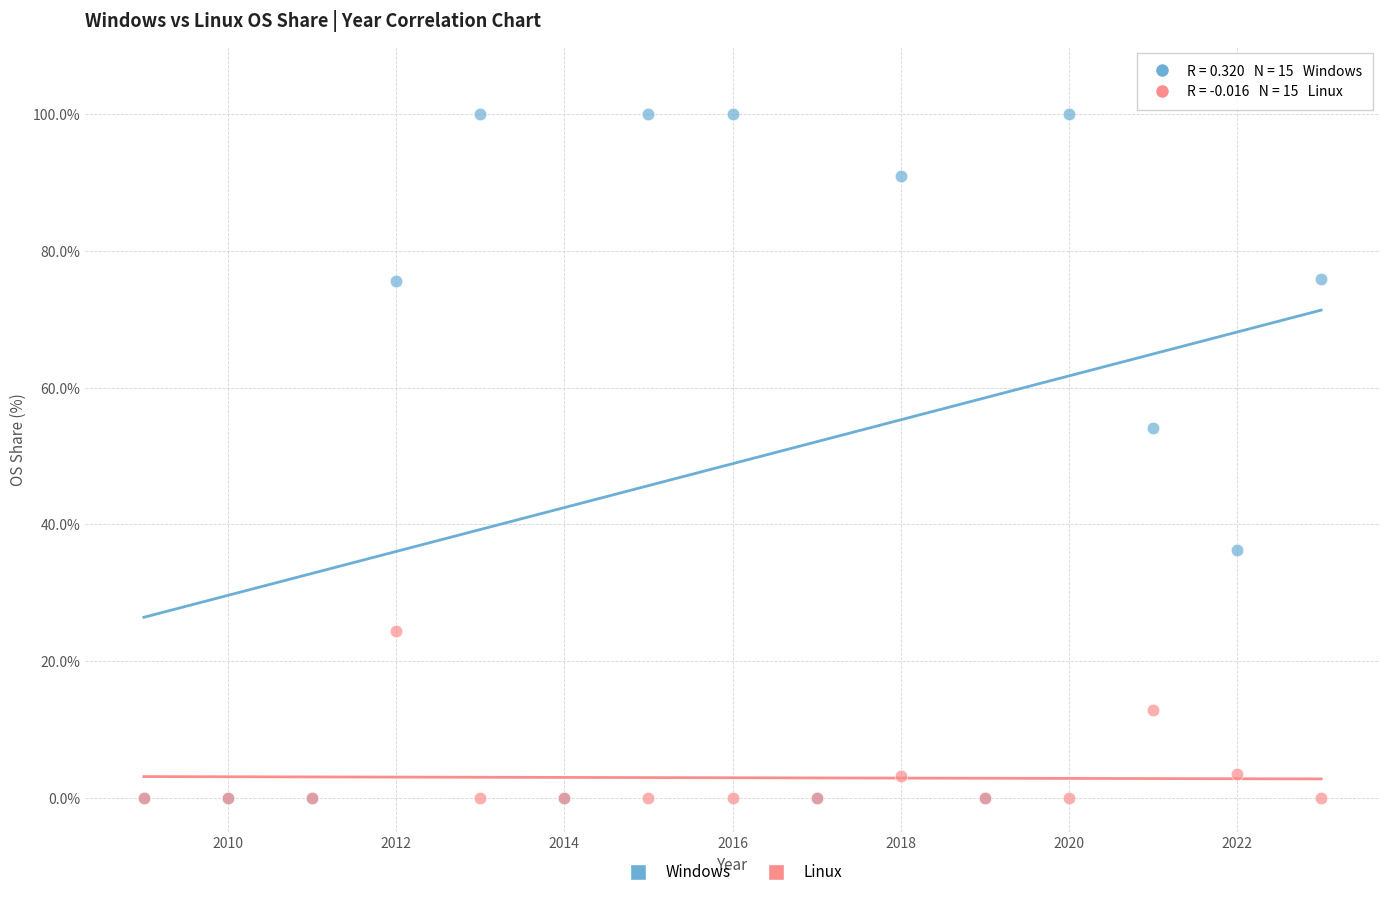

Across all series, what Y value is closest to 50?

54.1